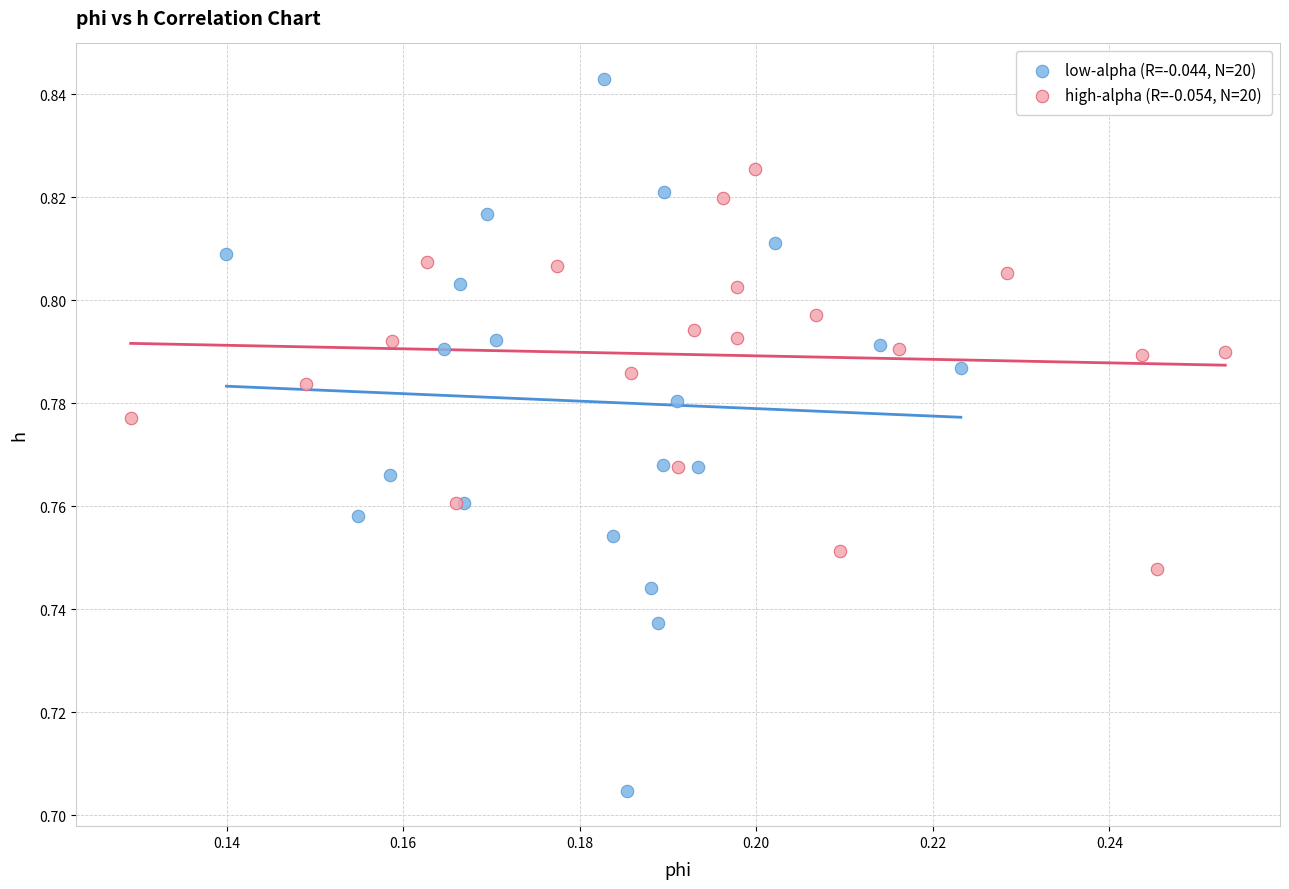

Which series has the widest spread of Y values?

low-alpha (R=-0.044, N=20)